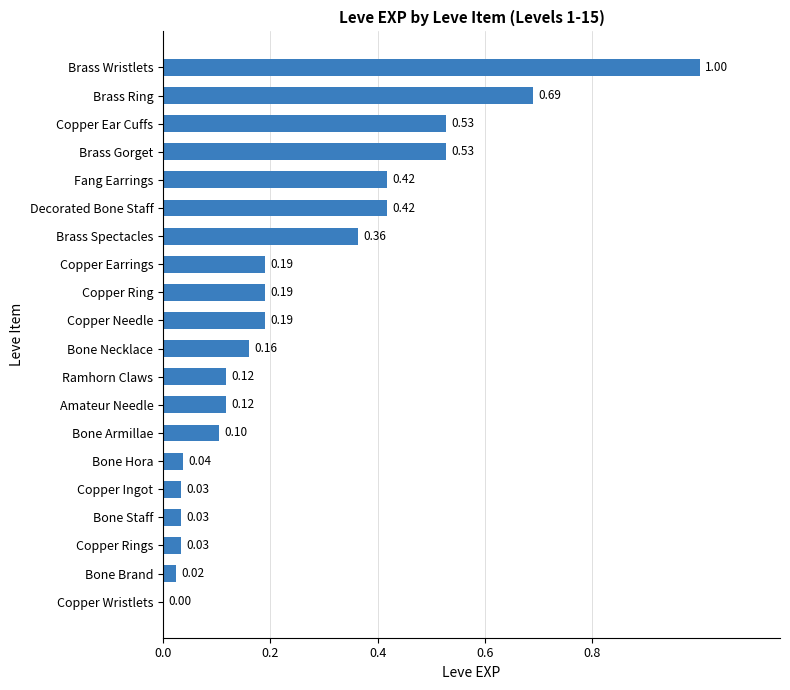

Which has a higher value, Brass Gorget or Copper Wristlets?

Brass Gorget